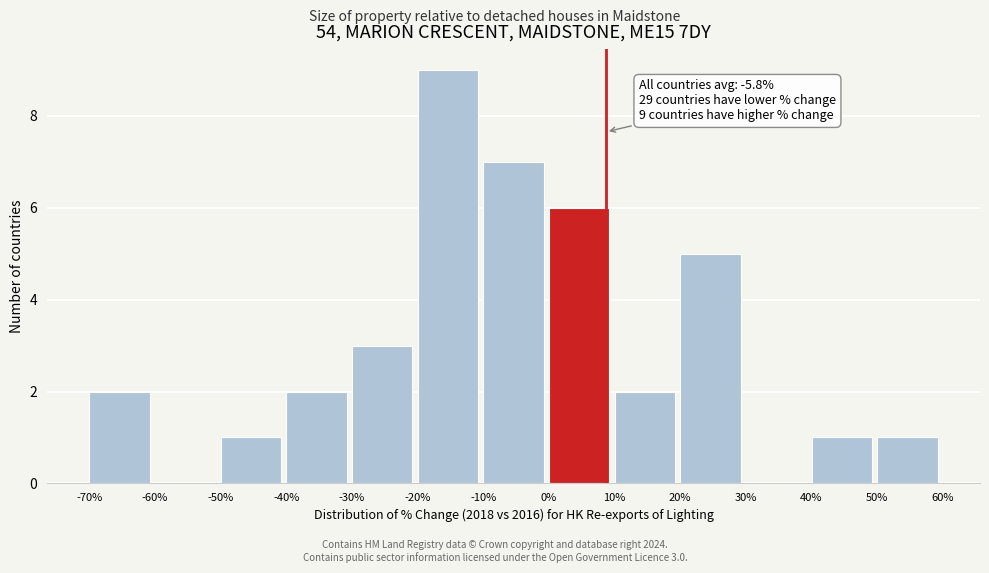

Over which range of the x-axis is the bar tallest?

-20% to -10%